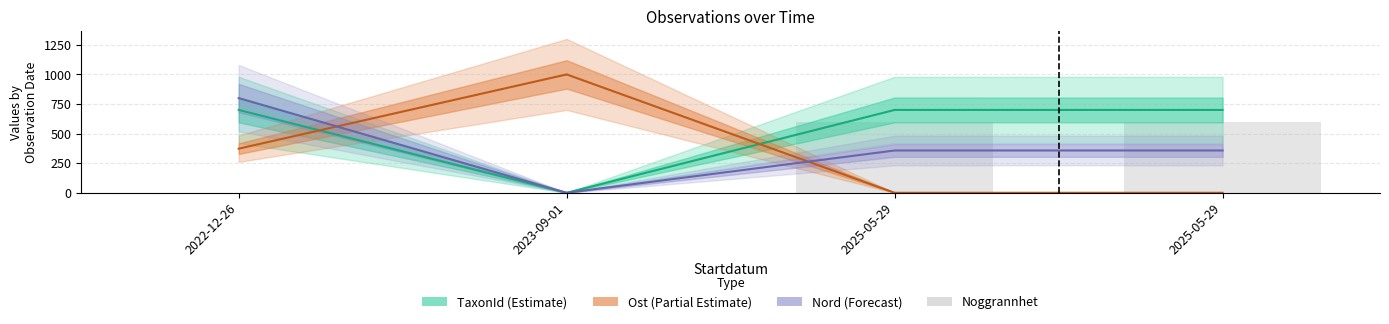

What is the label of the 2nd bar from the right?

2025-05-29